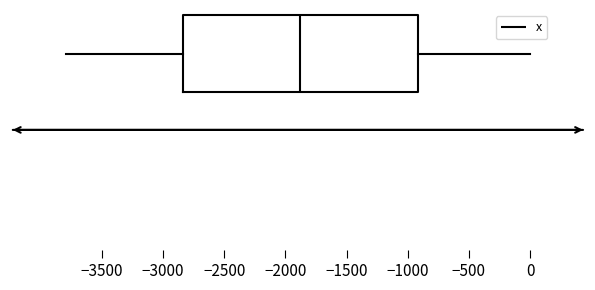

Transcribe this box plot: give where the median line is, the range the box spans, and where the two whiskers end, as read against the x-axis. The values are not printed on the chart, so give them approximately, as read against the axis.

median -1900, box -2850 to -900, whiskers -3800 to 0